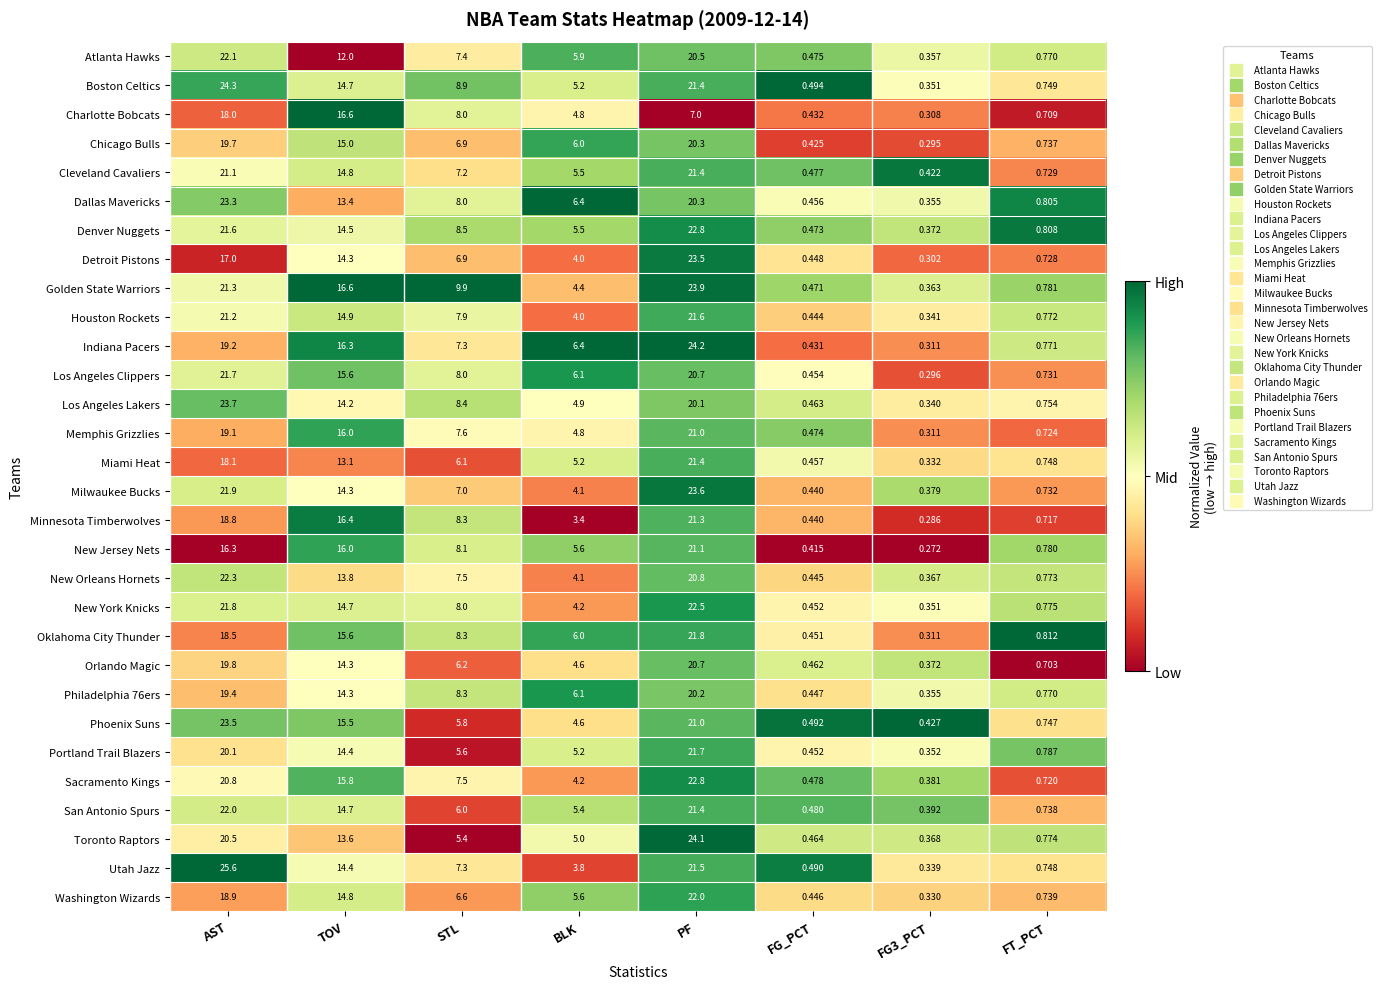

Which category has the highest value in the Memphis Grizzlies series?

PF